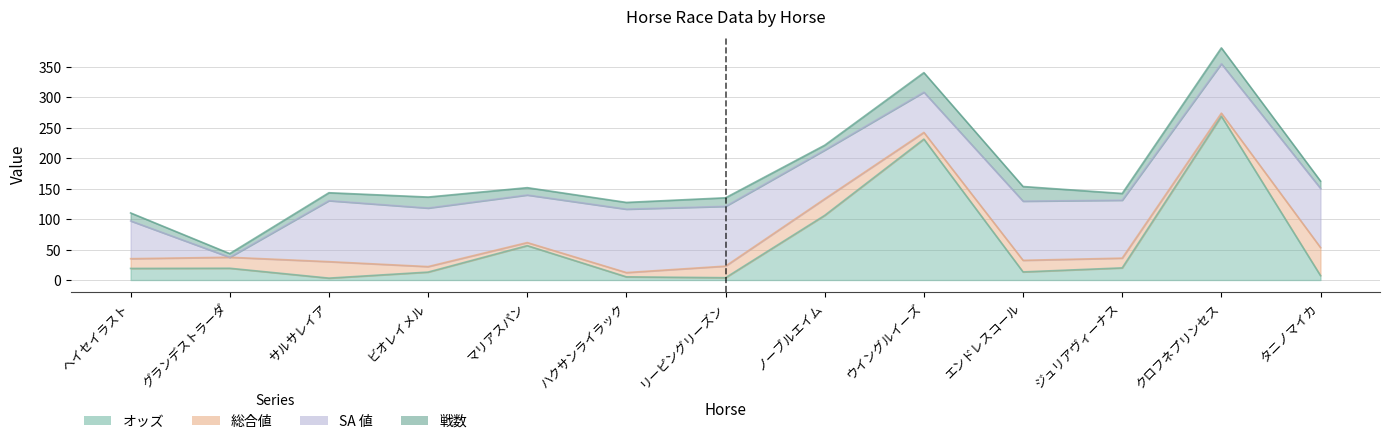

What is the difference between the maximum and minimum values in the 総合値 series?

41.0